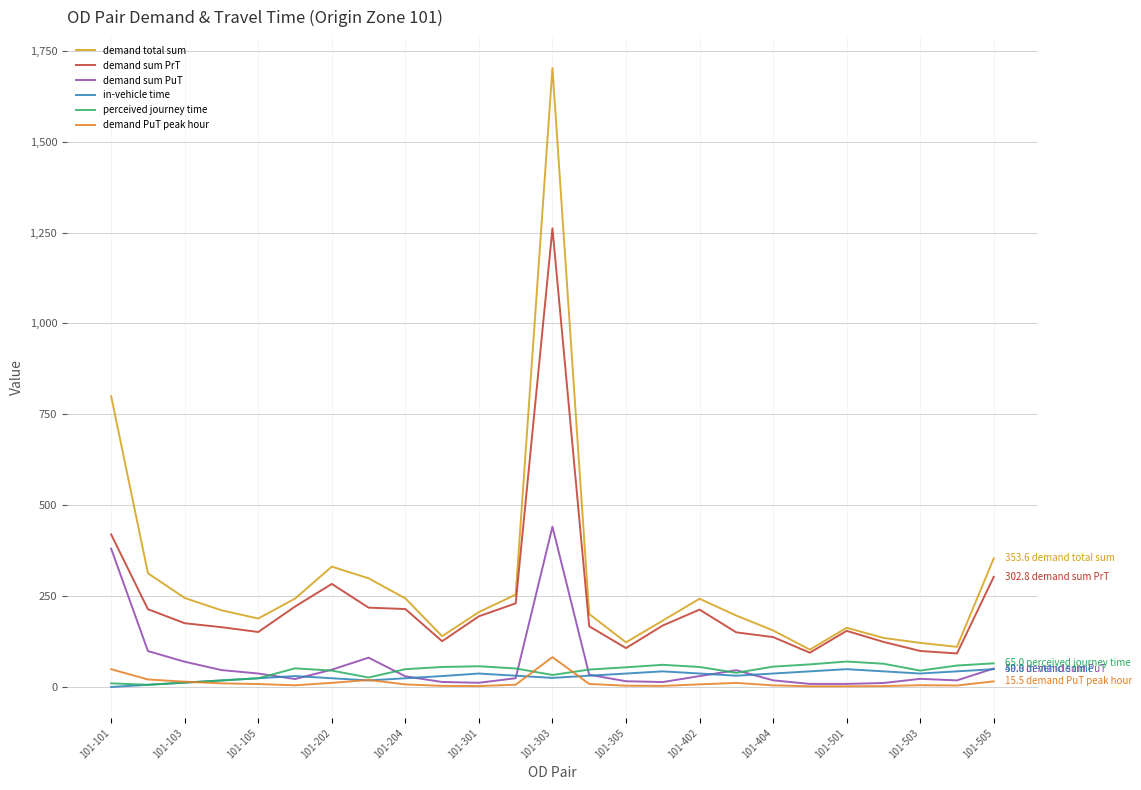

What is the maximum value shown in the chart?

1702.3